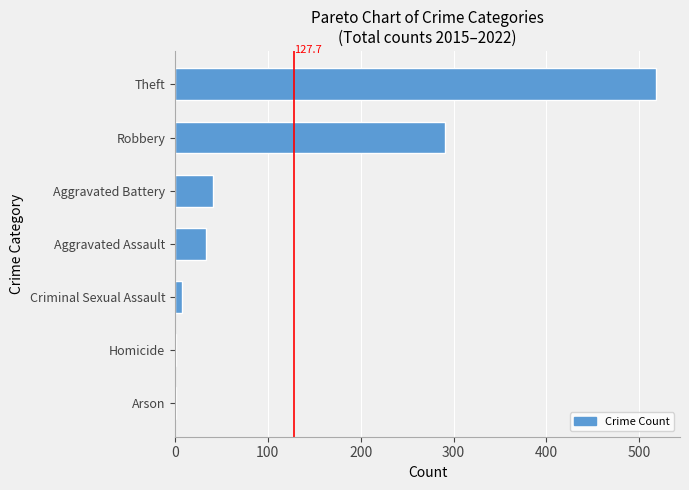

Which has a higher value, Arson or Theft?

Theft